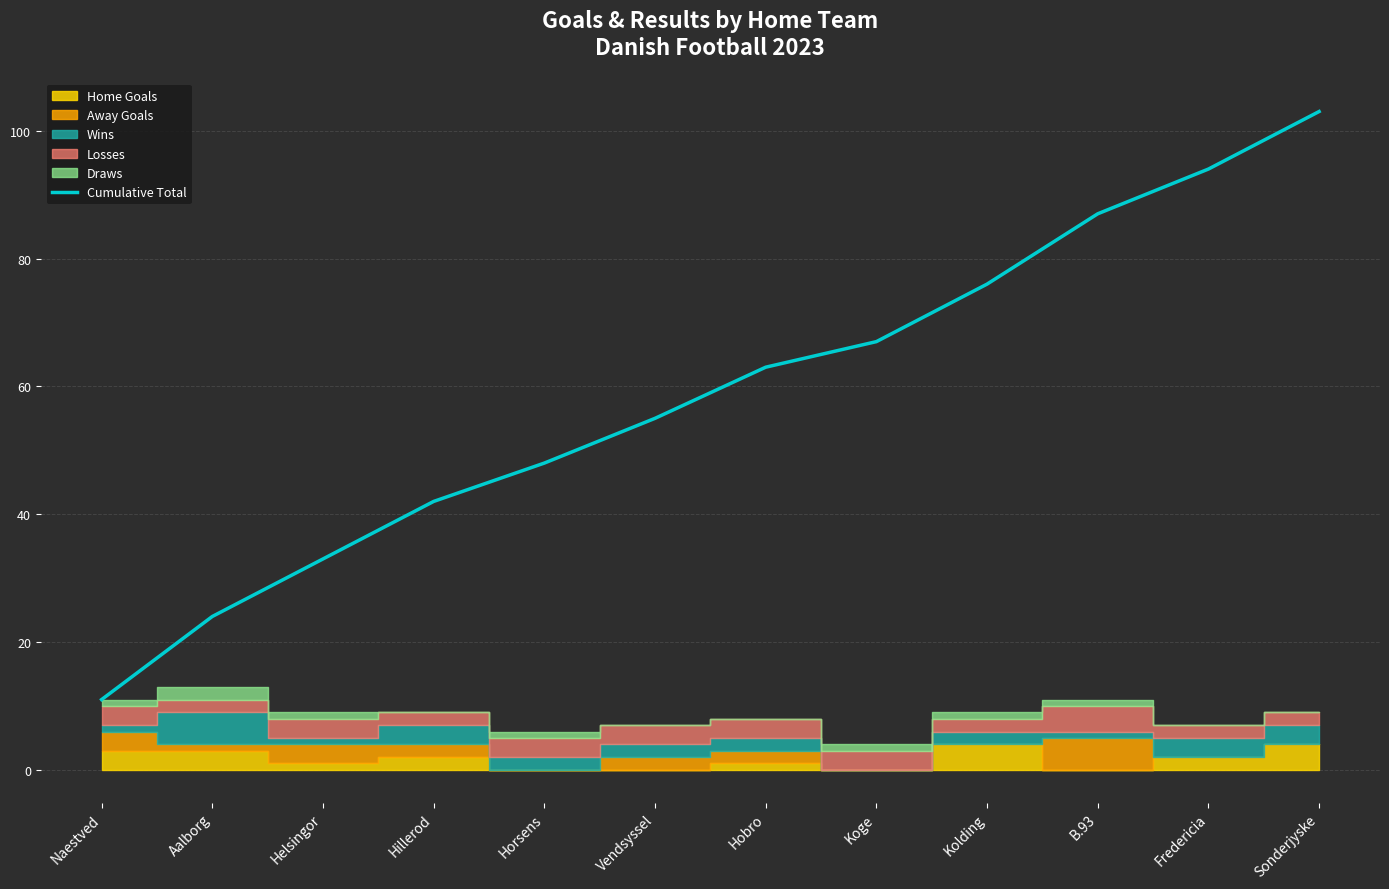

Where does the data first go above 63?

Koge